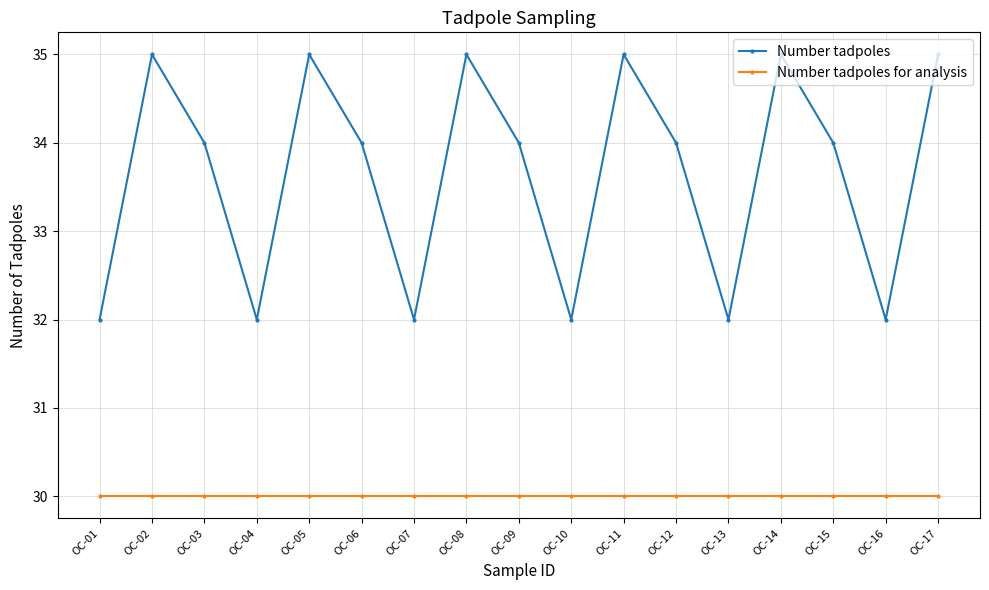

In Number tadpoles, how many points are higher than both neighbors (excluding endpoints)?

5